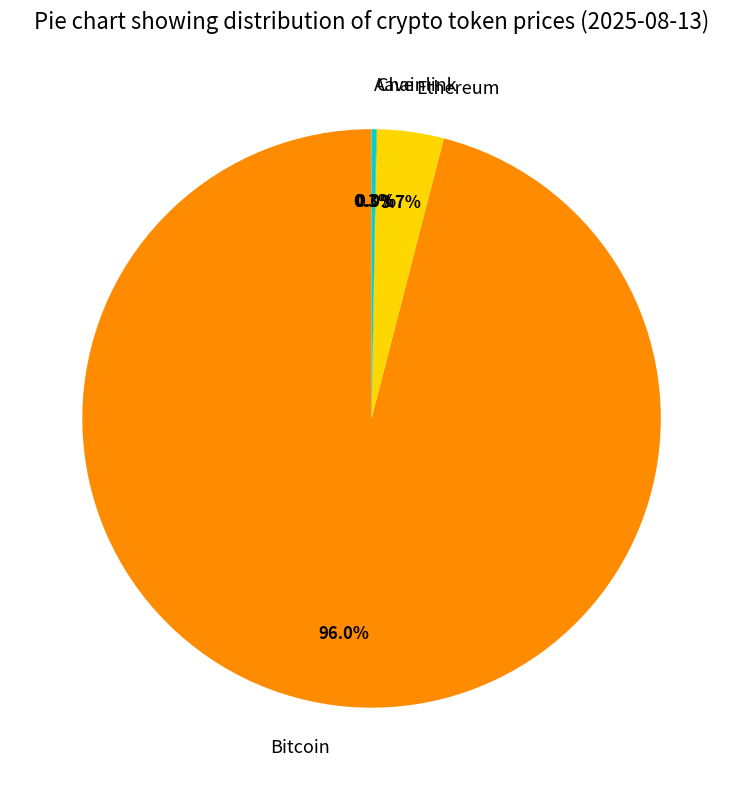

To the nearest percent, what is the difference between the largest and smallest slice percentages?

96%